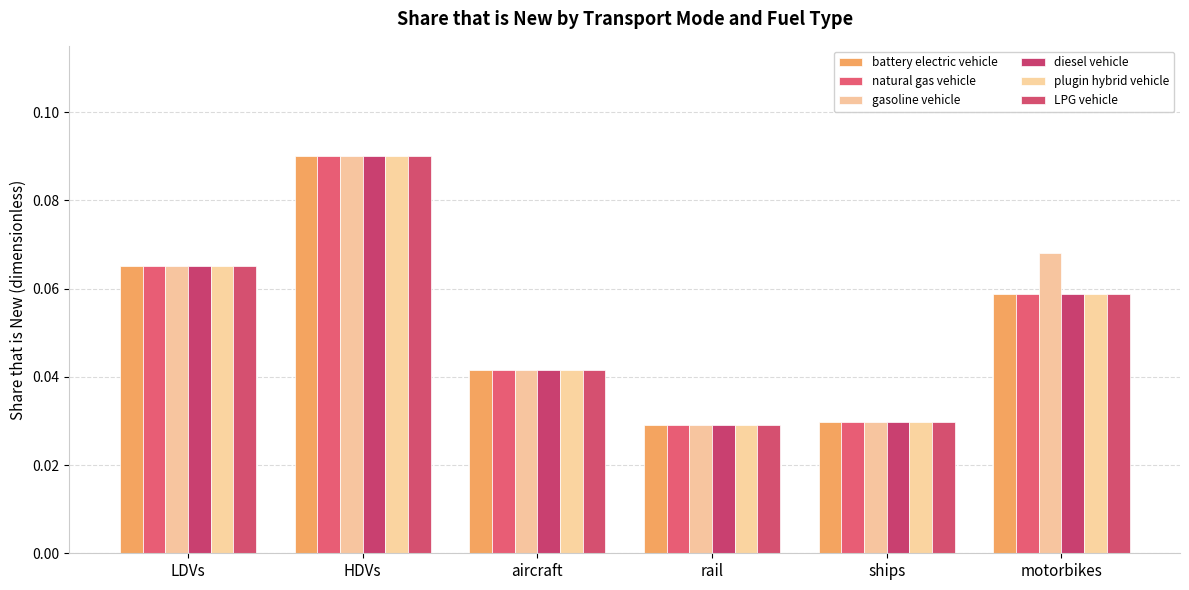

Reading left to right, transcribe all the data shown in this chart.

battery electric vehicle: LDVs=0.1	HDVs=0.1	aircraft=0.0	rail=0.0	ships=0.0	motorbikes=0.1
natural gas vehicle: LDVs=0.1	HDVs=0.1	aircraft=0.0	rail=0.0	ships=0.0	motorbikes=0.1
gasoline vehicle: LDVs=0.1	HDVs=0.1	aircraft=0.0	rail=0.0	ships=0.0	motorbikes=0.1
diesel vehicle: LDVs=0.1	HDVs=0.1	aircraft=0.0	rail=0.0	ships=0.0	motorbikes=0.1
plugin hybrid vehicle: LDVs=0.1	HDVs=0.1	aircraft=0.0	rail=0.0	ships=0.0	motorbikes=0.1
LPG vehicle: LDVs=0.1	HDVs=0.1	aircraft=0.0	rail=0.0	ships=0.0	motorbikes=0.1